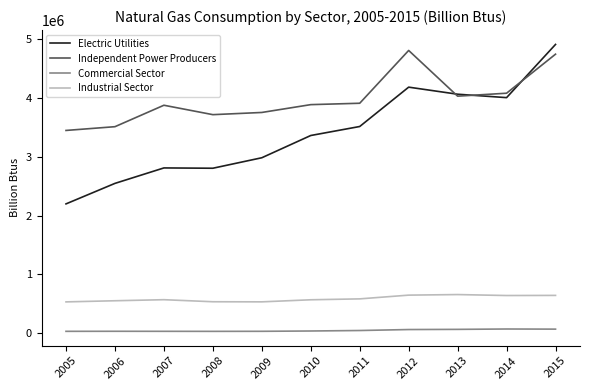

The value of Commercial Sector at 2008 is 34138. True or false?

True